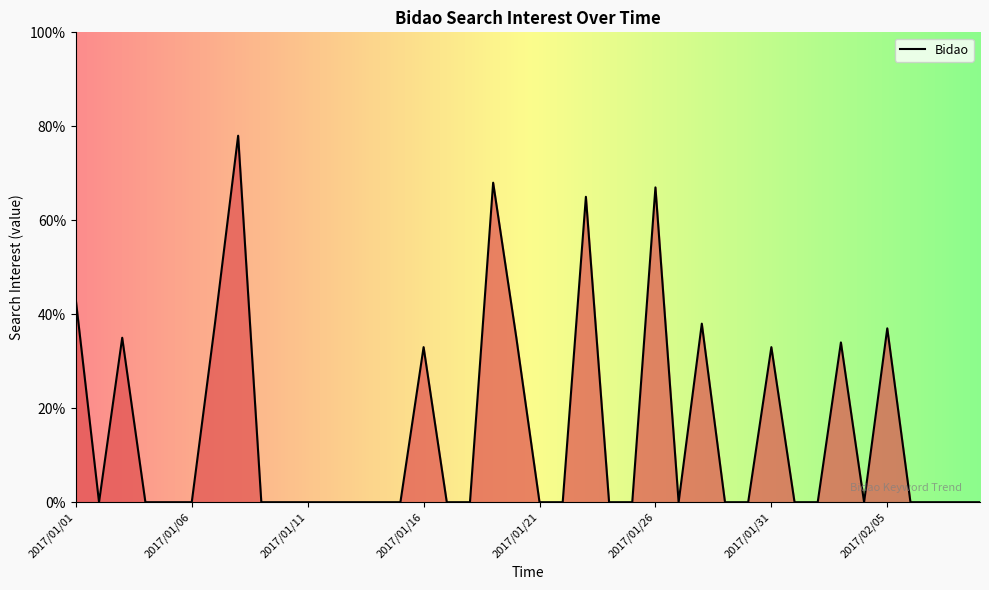

What is the maximum value shown in the chart?

78